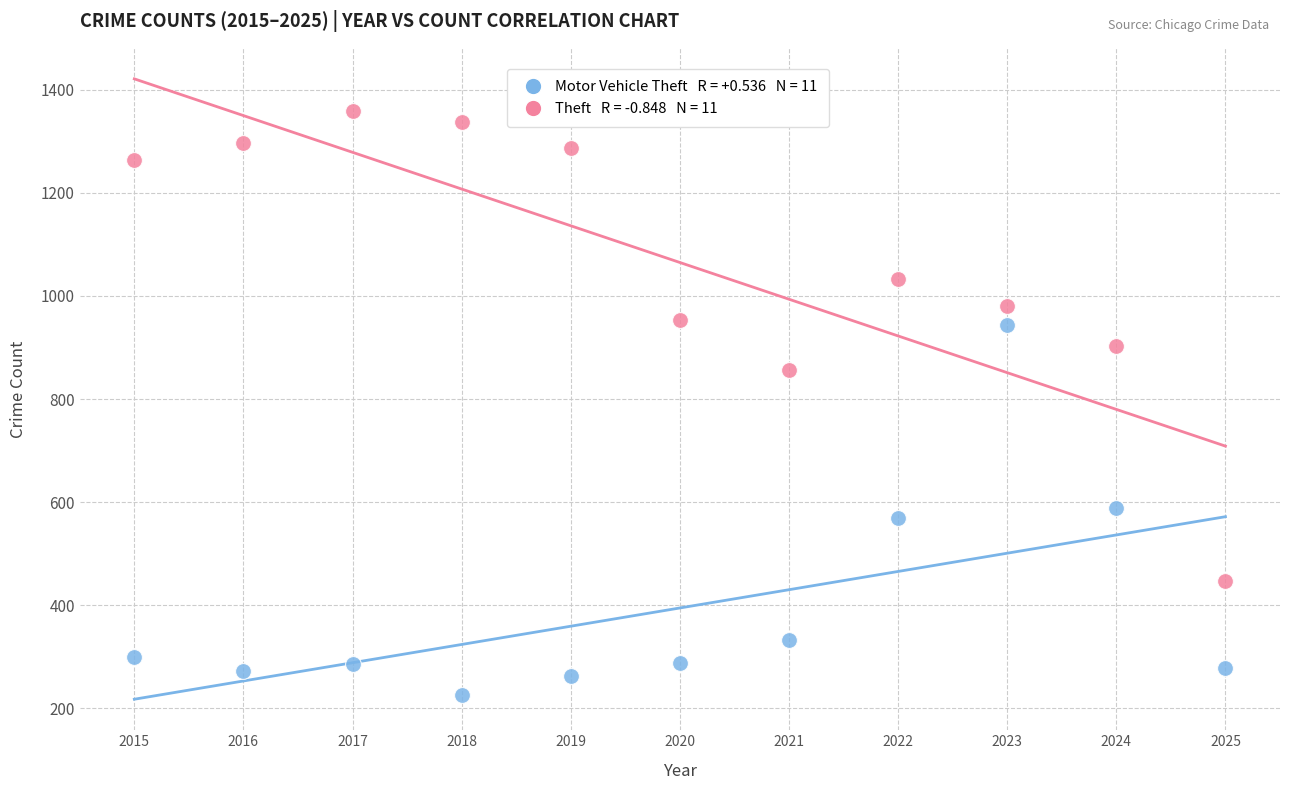

Across all data points, what is the range of Y values (max minus min)?

1134